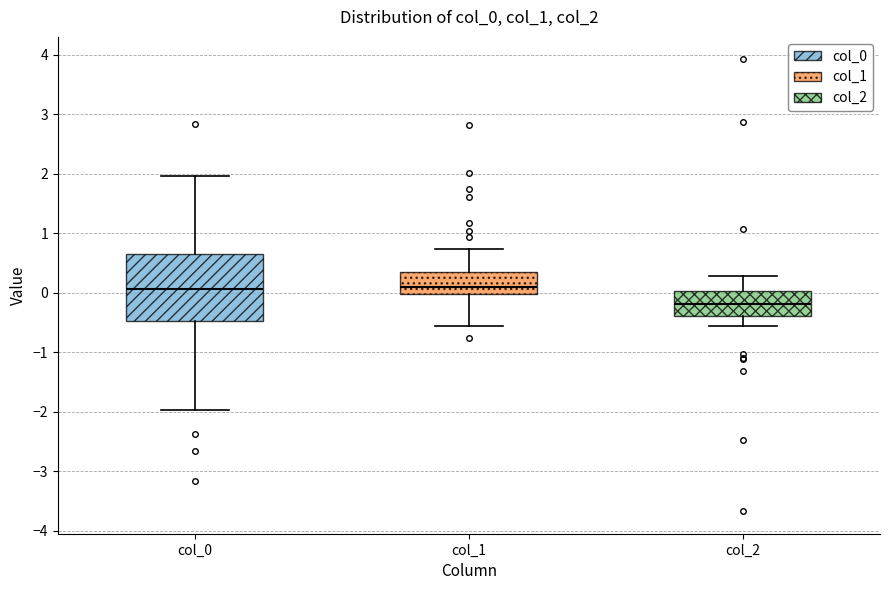

Reading left to right, read every box against the y-axis: the position of its median line, the range the box covers, and the ends of its whiskers. The values are not printed on the chart, so give them approximately, as read against the axis.

col_0: median 0.1, box -0.5 to 0.6, whiskers -2.0 to 2.0
col_1: median 0.1, box 0.0 to 0.3, whiskers -0.6 to 0.7
col_2: median -0.2, box -0.4 to 0.0, whiskers -0.6 to 0.3